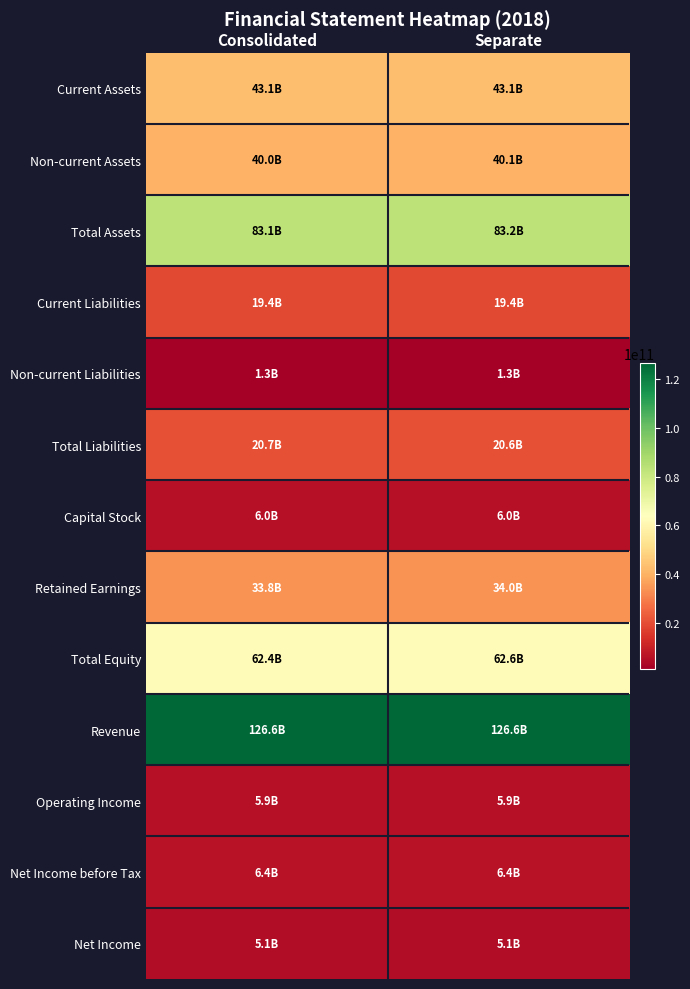

What is the spread (max minus min) of values at Separate?

125334345928